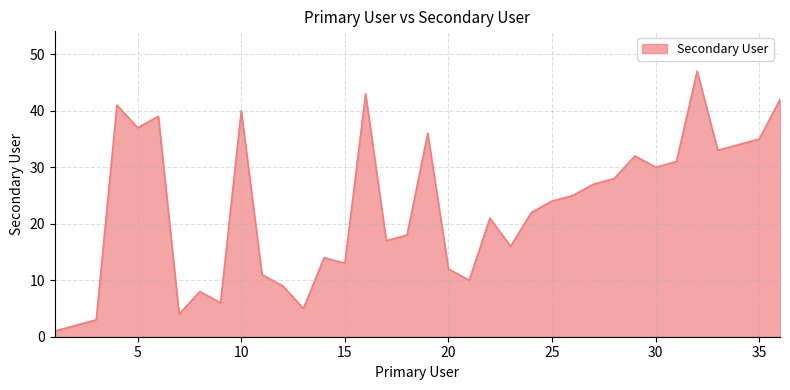

What is the sum of all values?

816